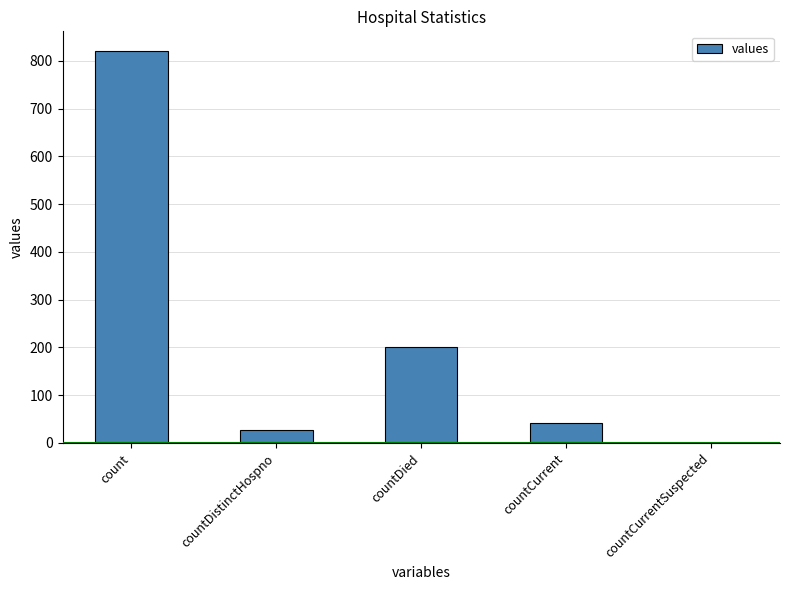

What is the sum of all values?

1092